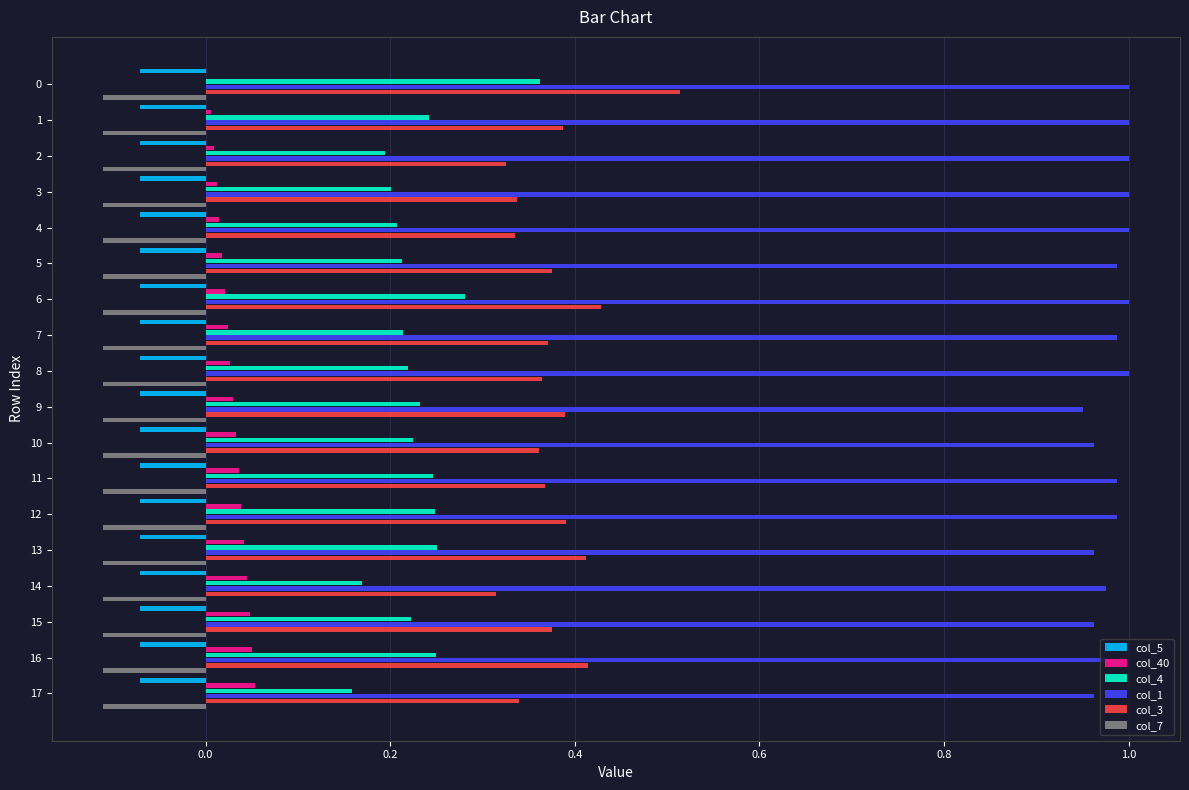

Is the value of col_4 at 5 greater than the value of col_3 at 14?

No